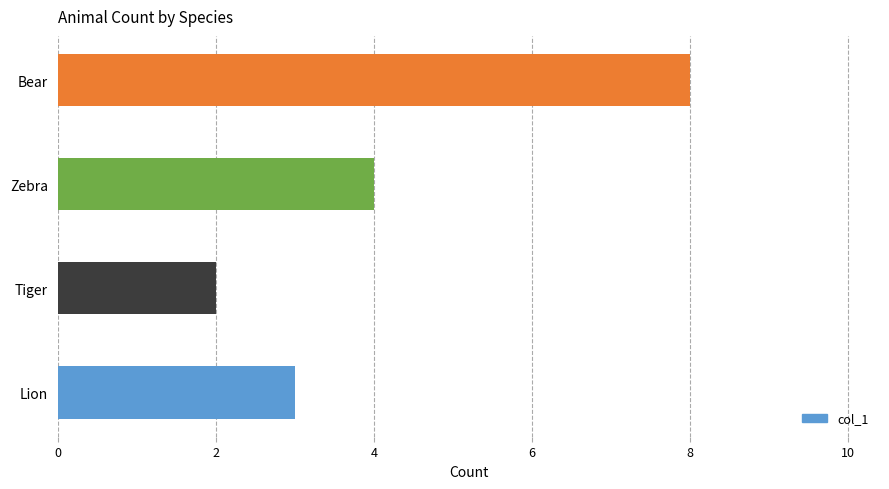

Reading bottom to top, transcribe all the data shown in this chart.

Lion=3	Tiger=2	Zebra=4	Bear=8